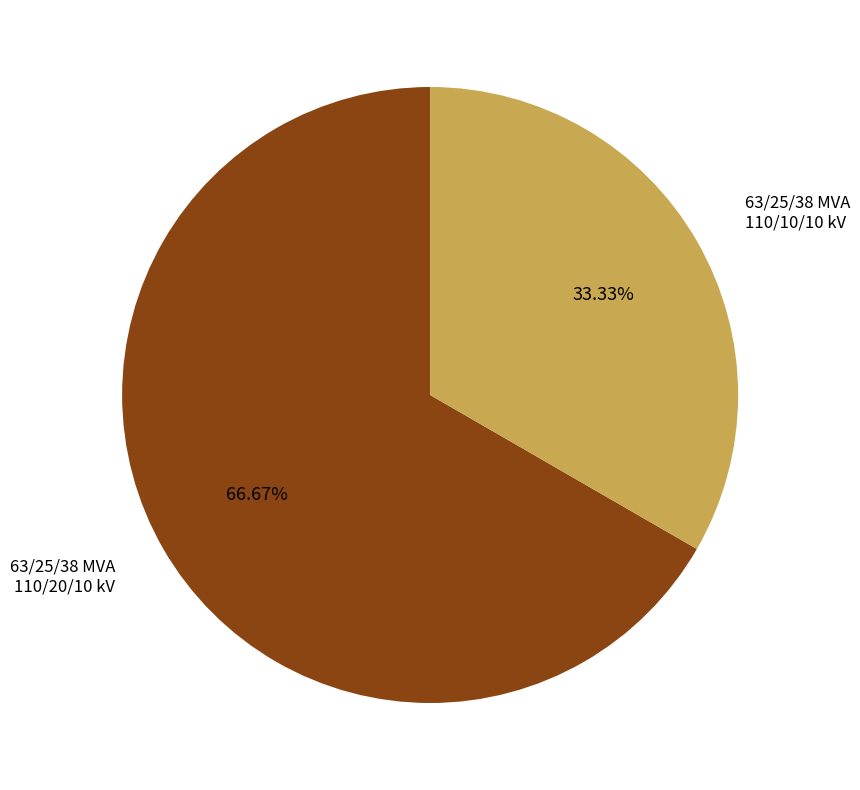

Does any single category account for the majority?

Yes